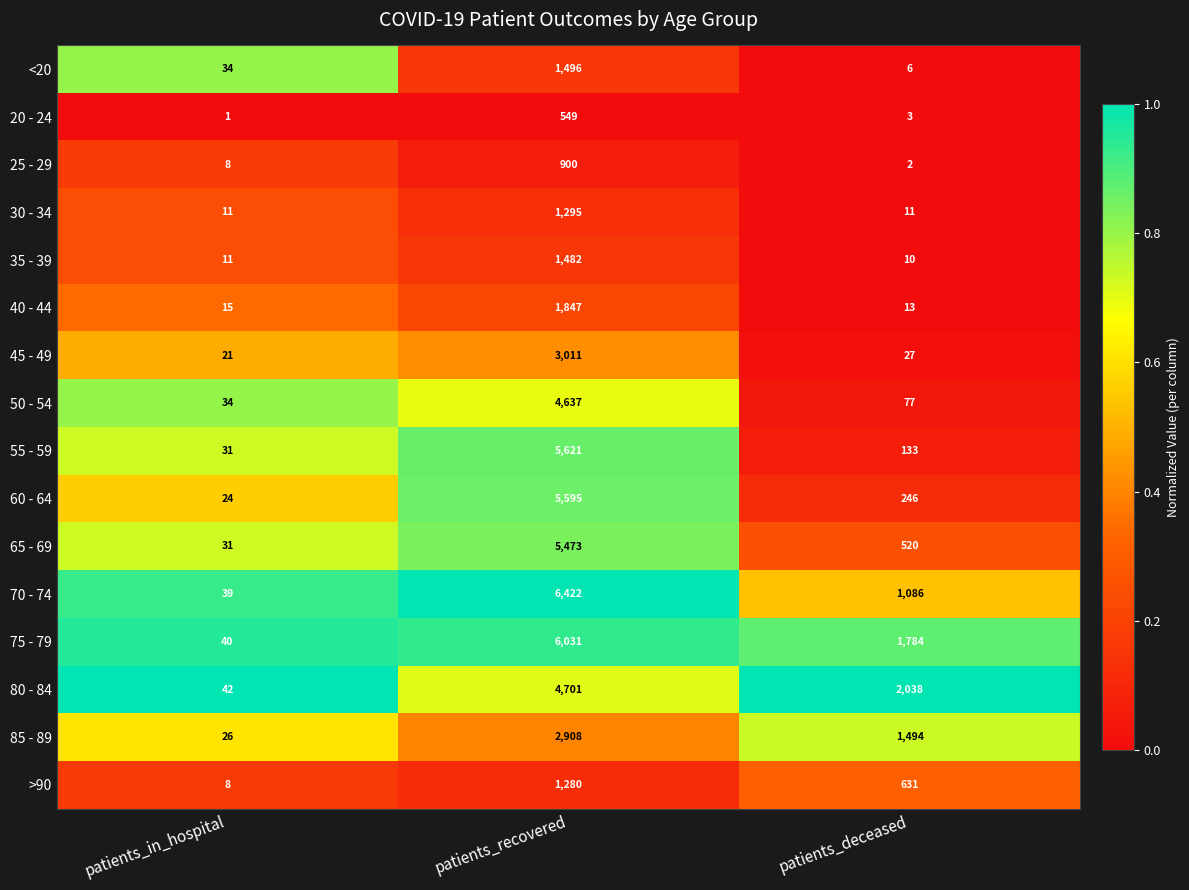

Where is 80 - 84 nearest to the value 2371?

patients_deceased